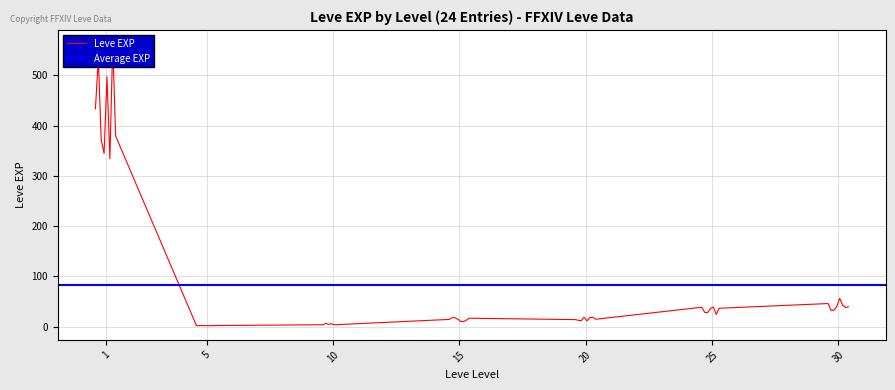

How many lines are shown in the chart?

2